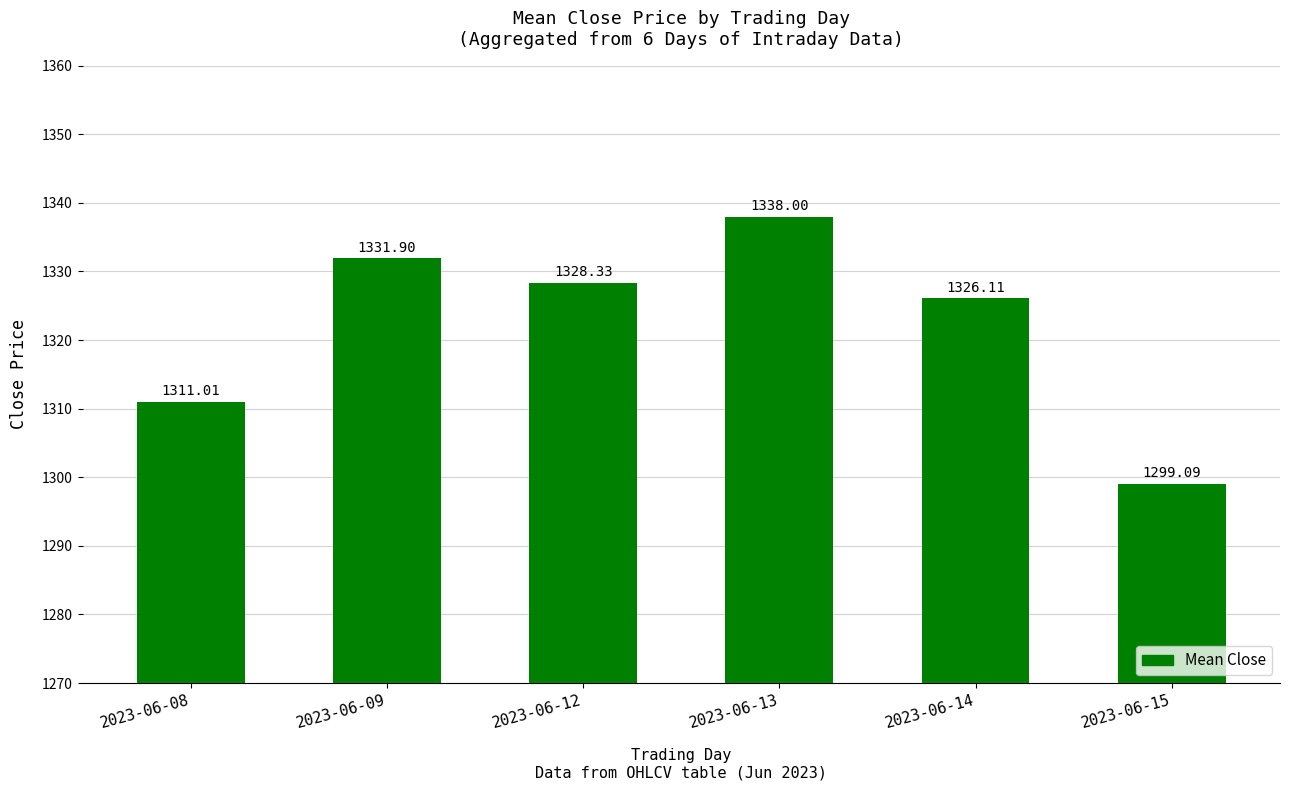

What is the ratio of the value at 2023-06-14 to the value at 2023-06-08?

1.0